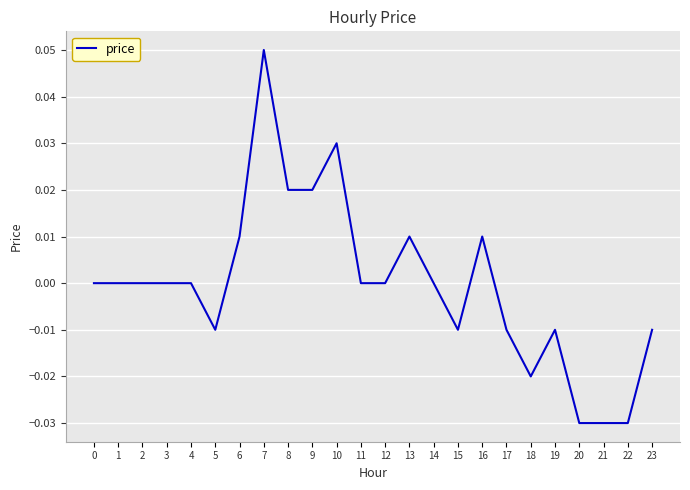

Is it true that the value at 3 is 0.0?

True